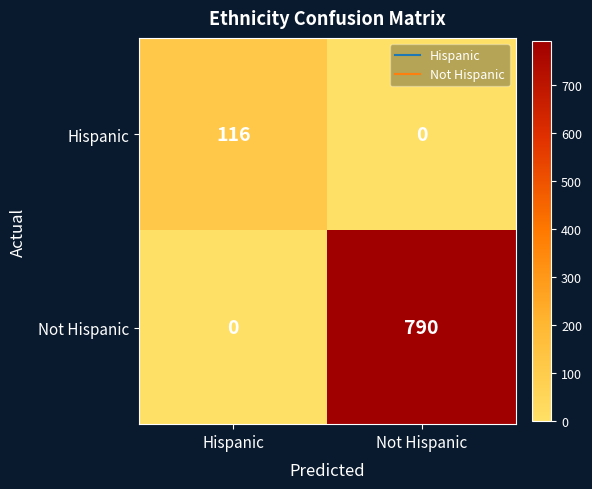

What is the highest value of the Hispanic series?

116